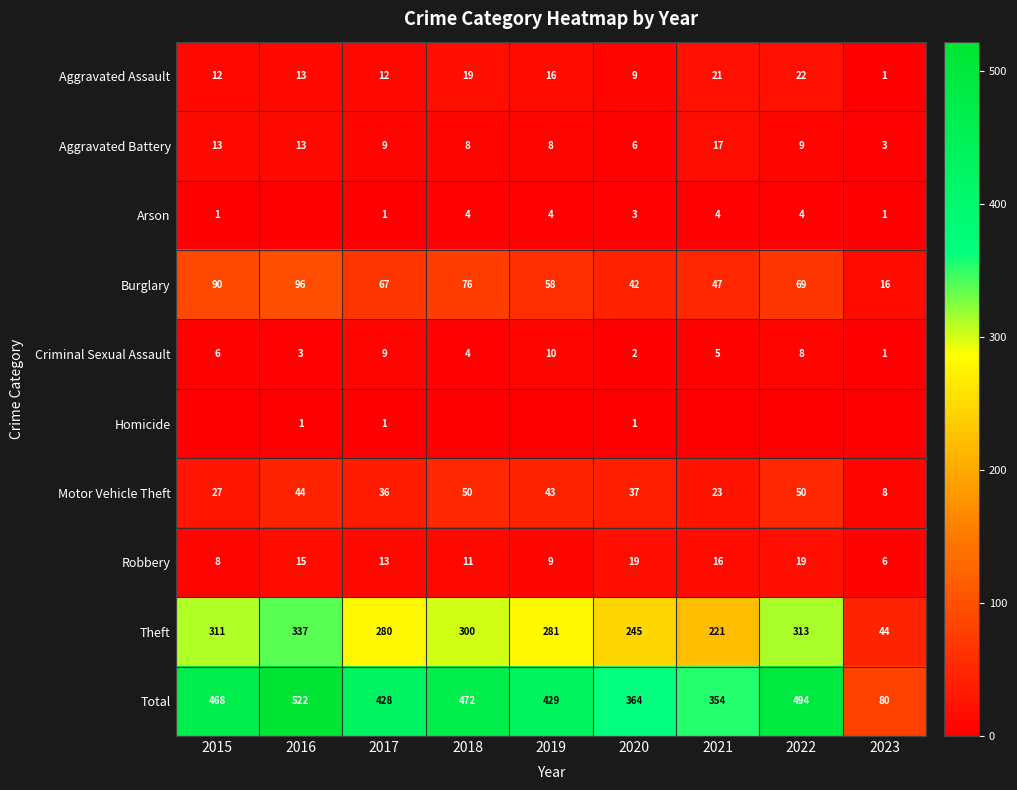

Is it true that Theft equals 280 at 2017?

True